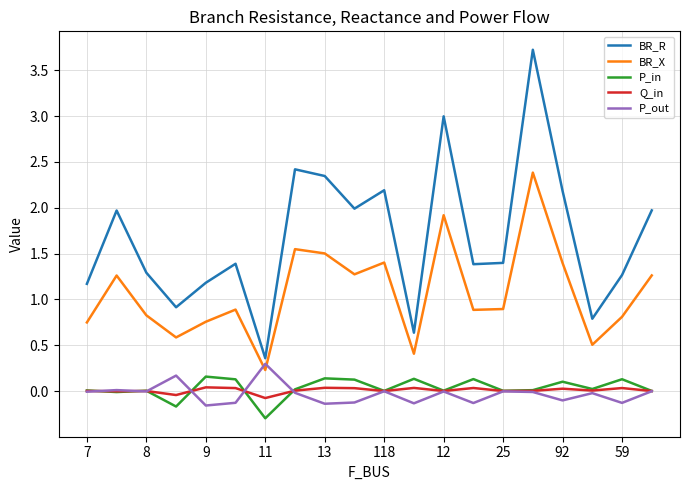

How many distinct data groups are displayed?

5